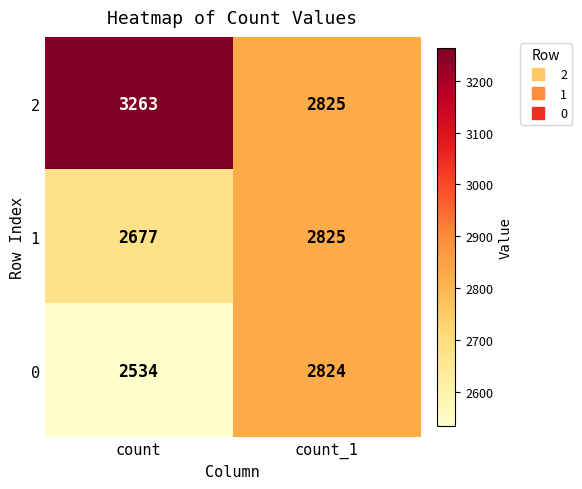

How many series are shown in this chart?

3